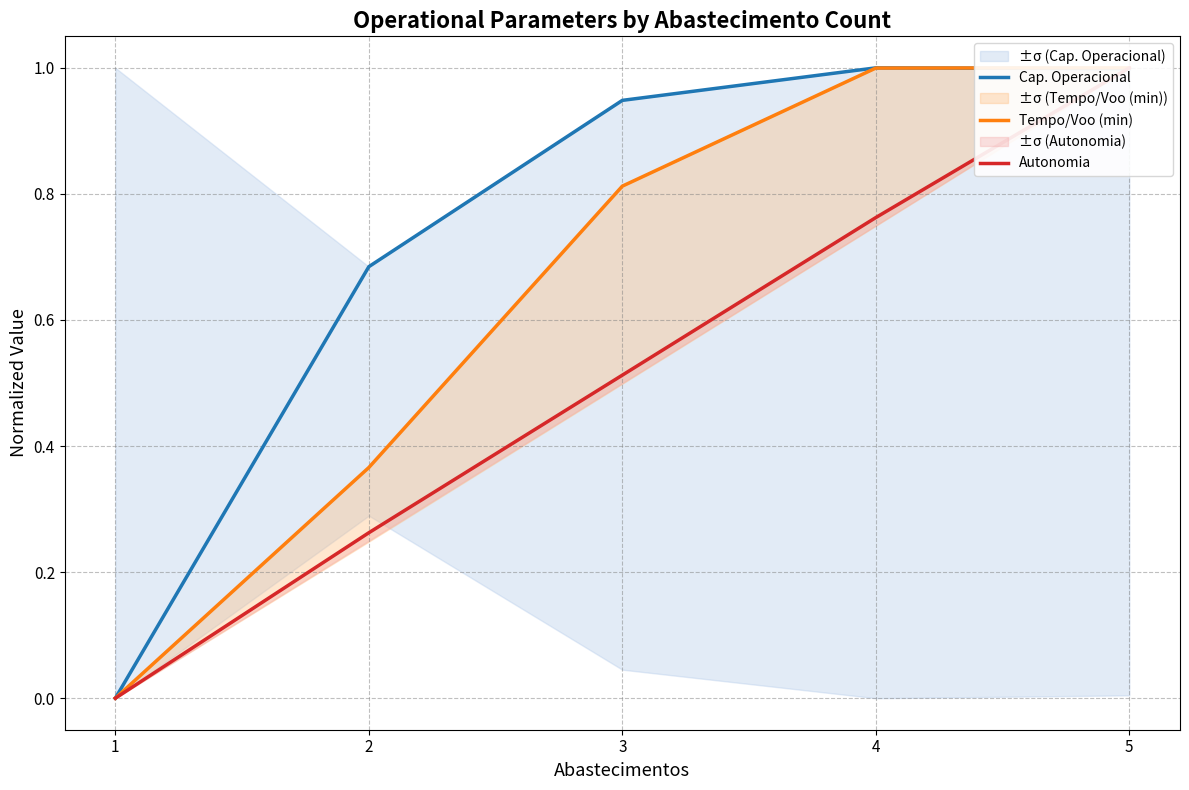

What is the spread (max minus min) of values at 2?

0.4